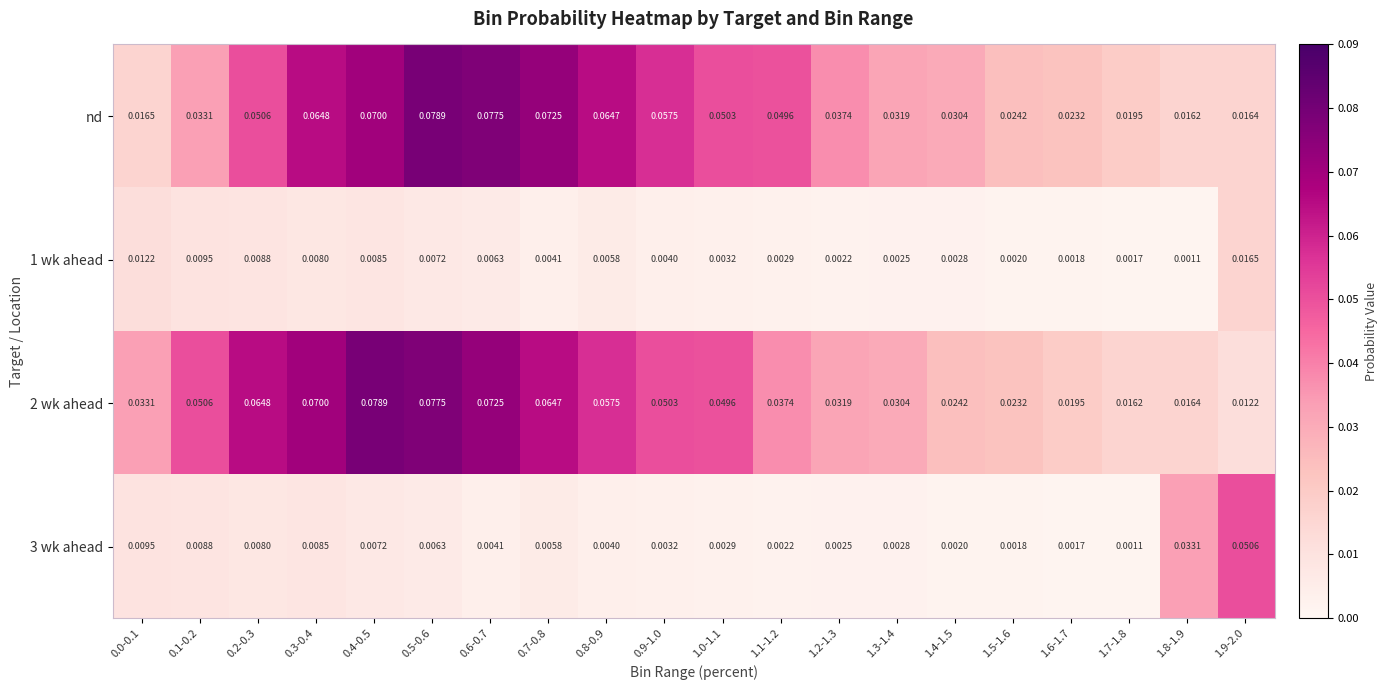

Is the value of nd at 1.7-1.8 greater than the value of 3 wk ahead at 1.8-1.9?

No